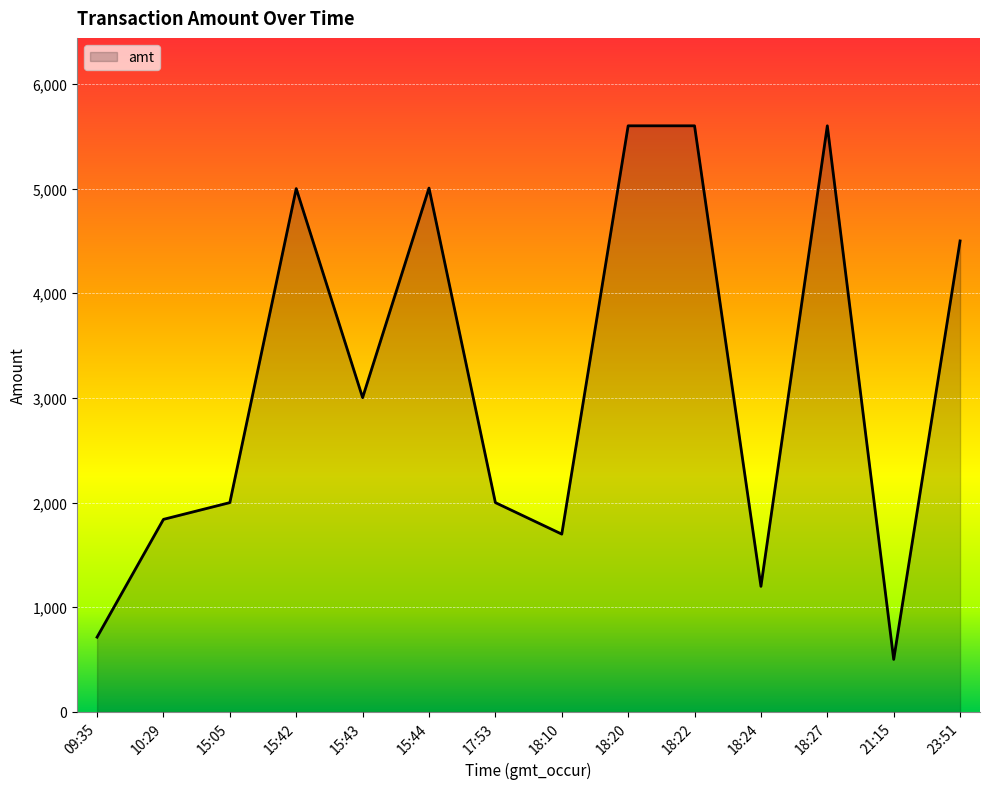

Does the chart display data point markers on the line(s)?

No